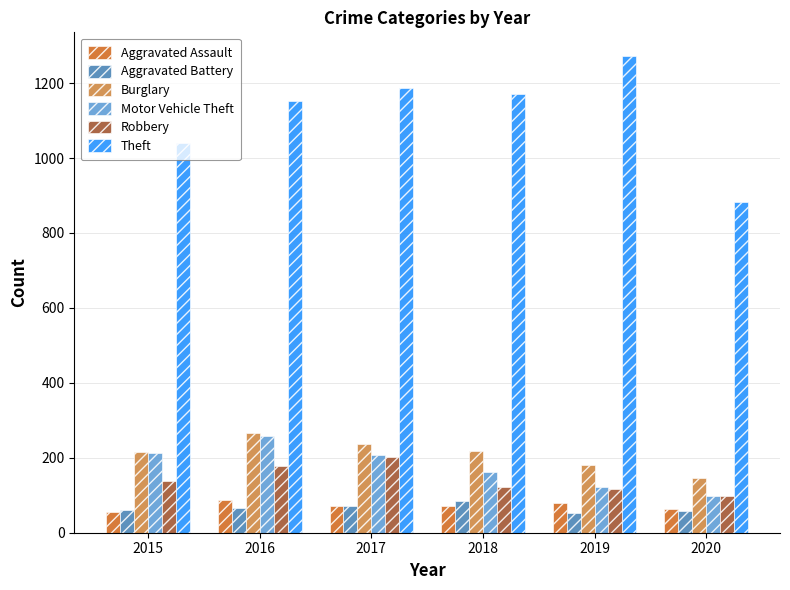

The value of Theft at 2015 is 1640. True or false?

False